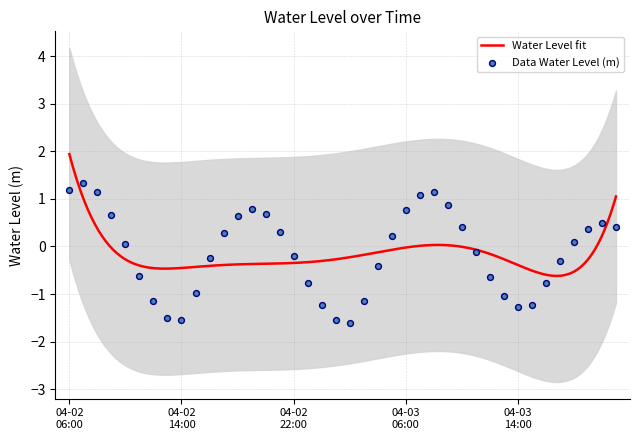

Between 2025-04-02 08:00:00 and 2025-04-02 09:00:00, which is larger?

2025-04-02 08:00:00